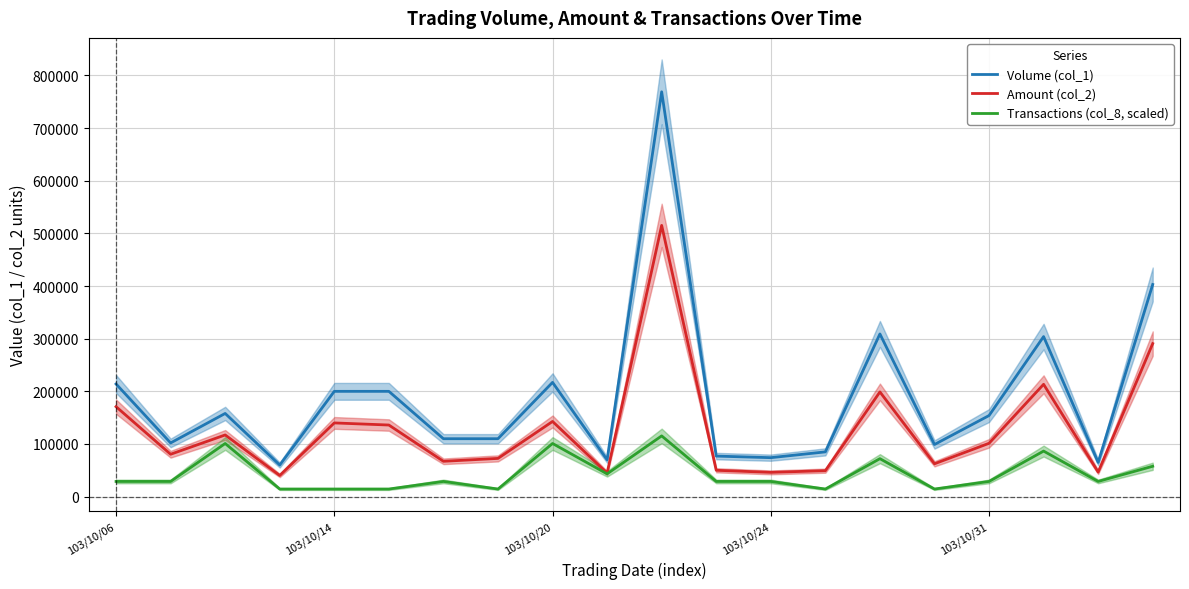

Which series has the widest spread of values?

Volume (col_1)